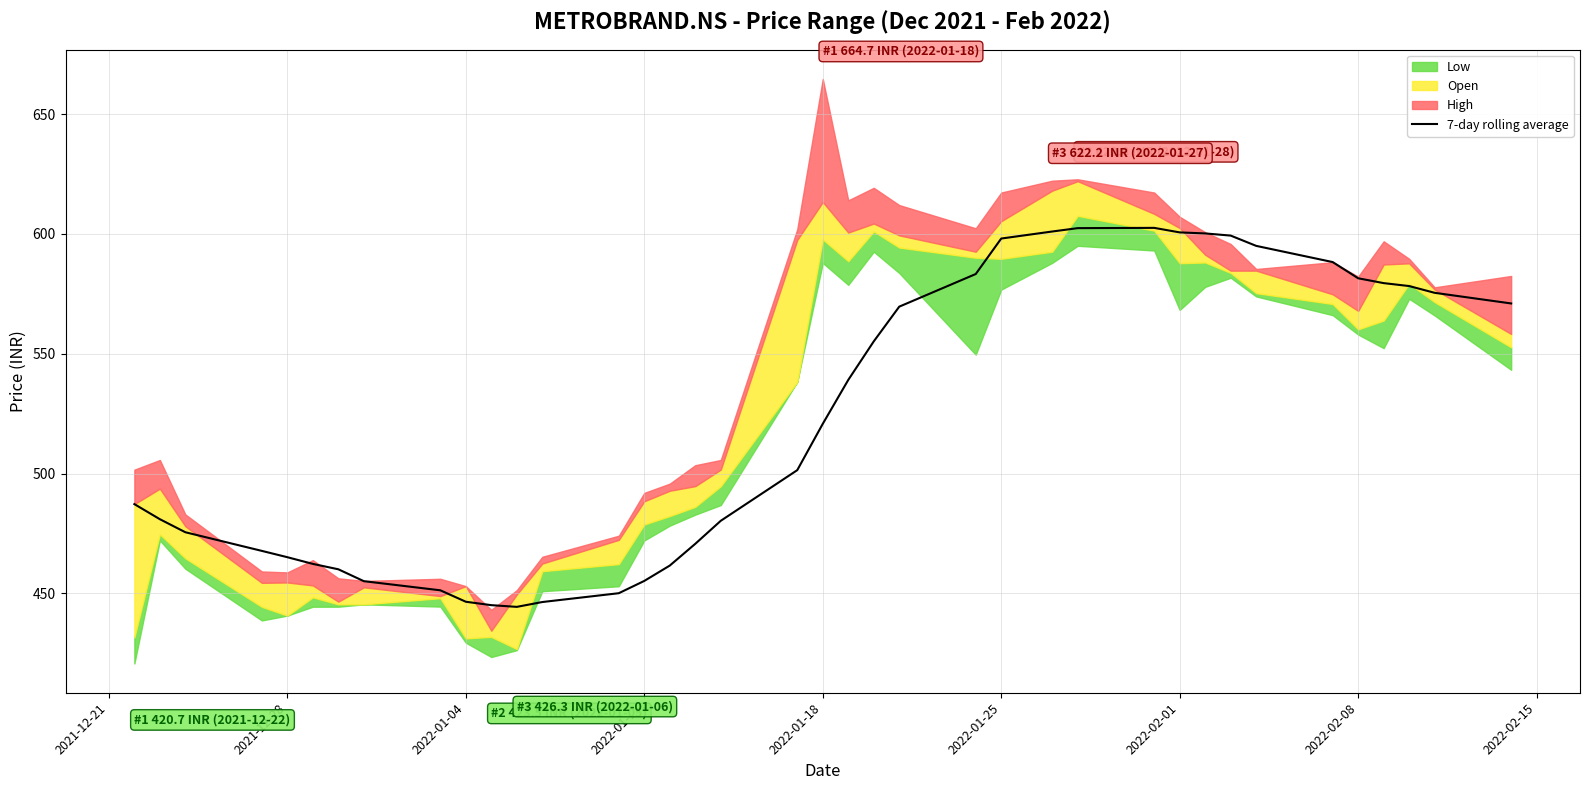

What is the lowest value of the 7-day rolling average series?

444.4